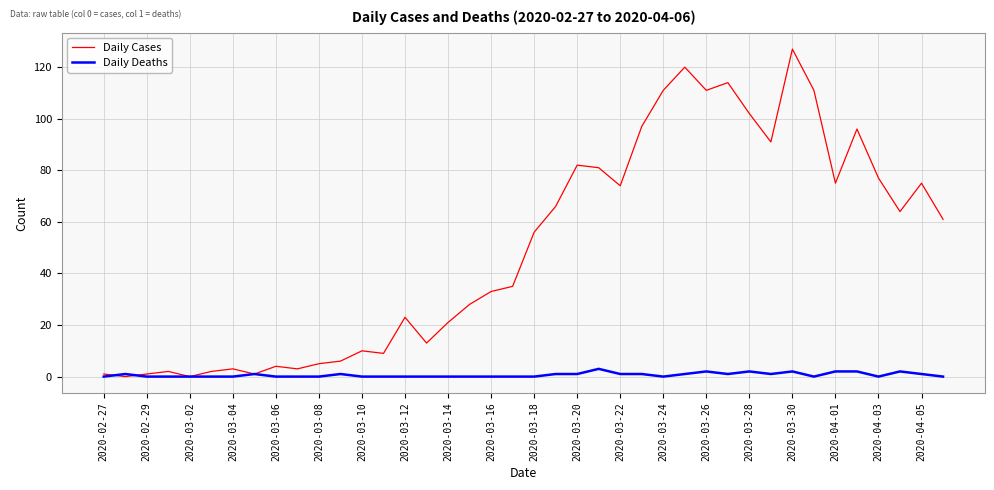

Rank the series by their average value, from lowest to highest.

Daily Deaths, Daily Cases